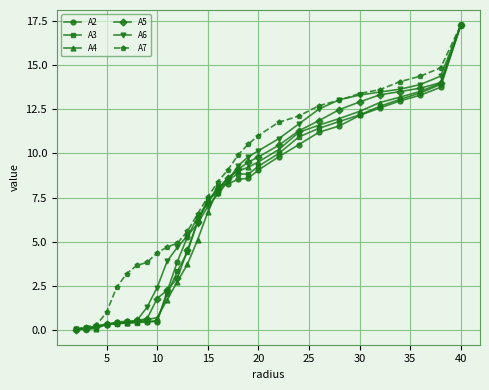

What is the sum of all A7 values?

234.3